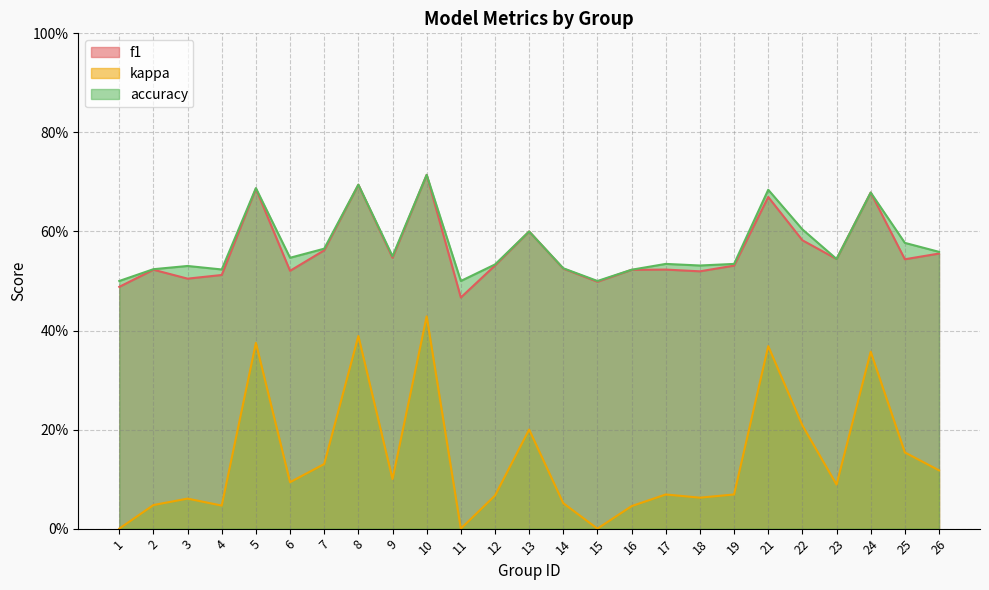

Which series changed the most between 1 and 3?

kappa